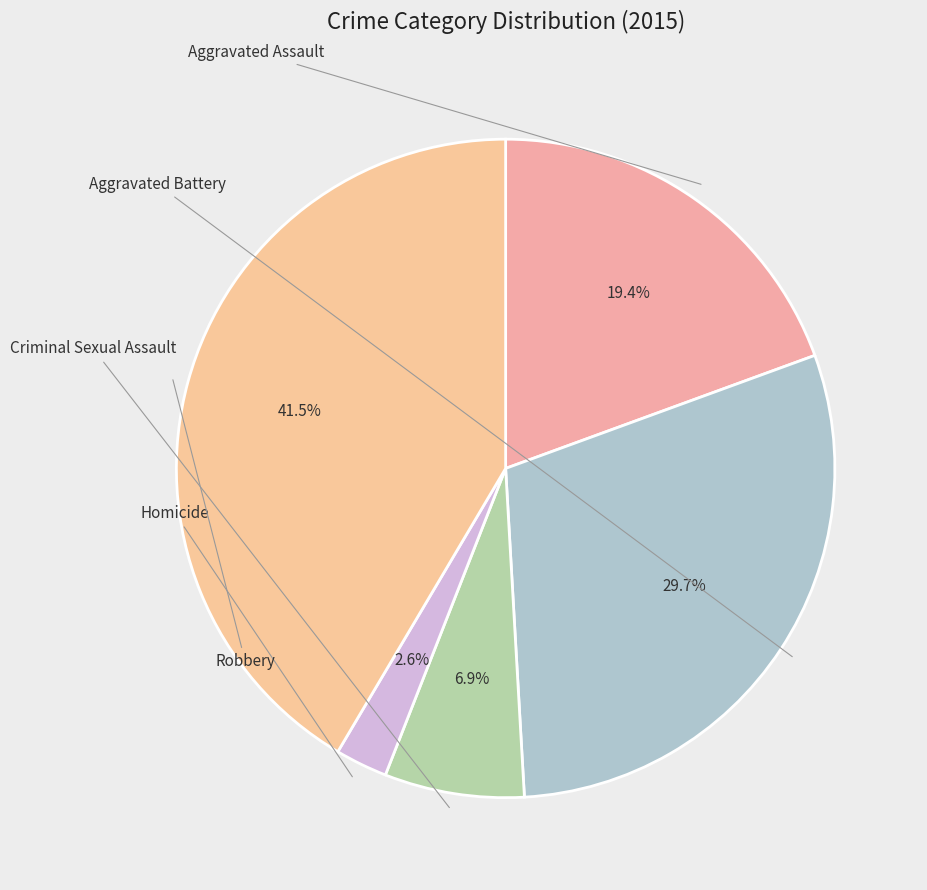

What percentage is NOT represented by Robbery?

58.5%